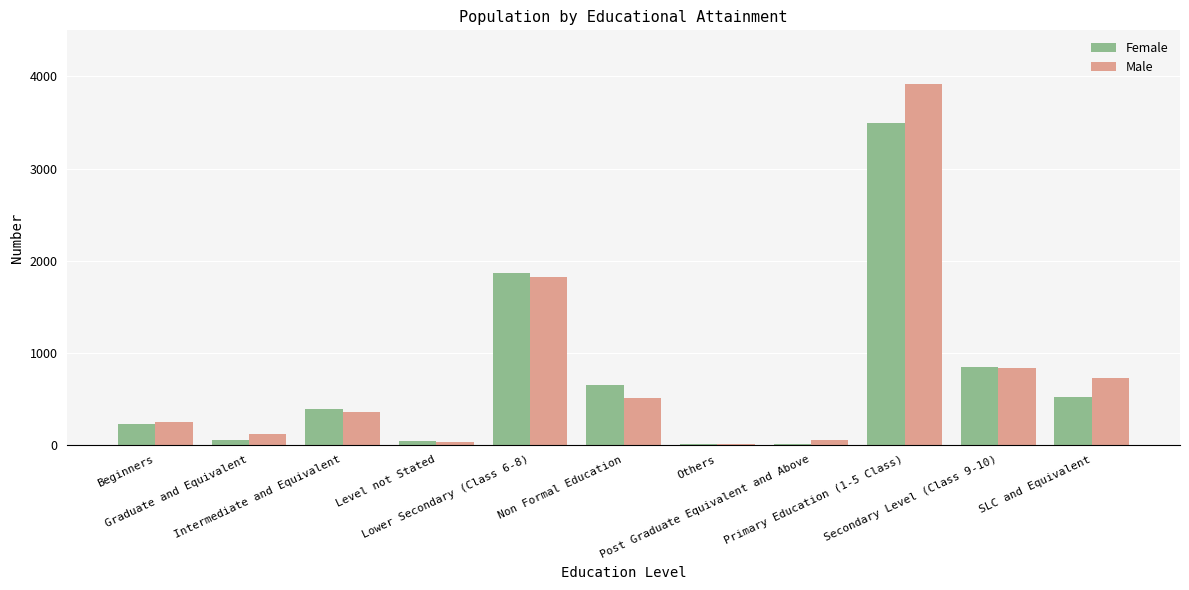

Is the value of Female at Post Graduate Equivalent and Above greater than the value of Male at Primary Education (1-5 Class)?

No